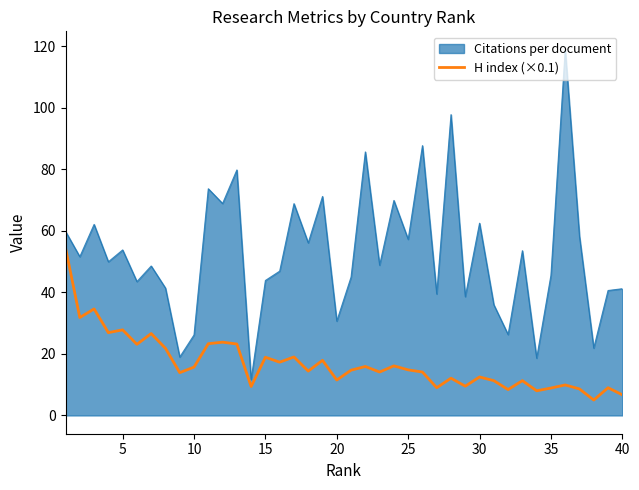

What is the difference between the maximum and minimum values in the H index (×0.1) series?

49.4